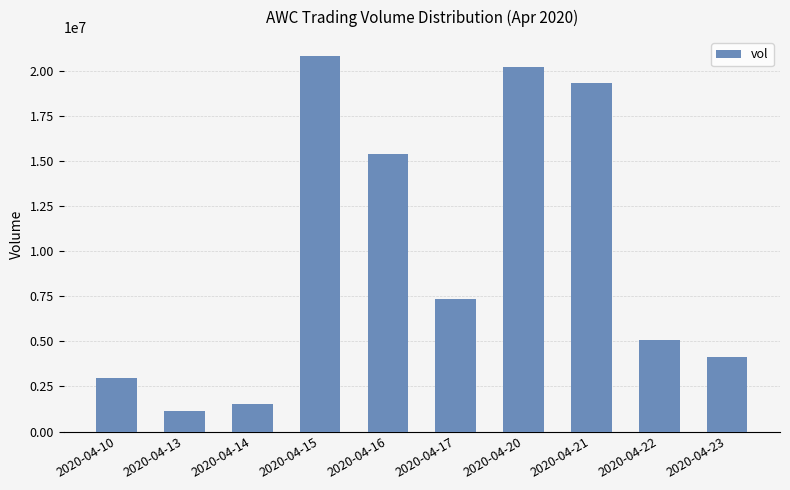

Between 2020-04-20 and 2020-04-10, which is larger?

2020-04-20